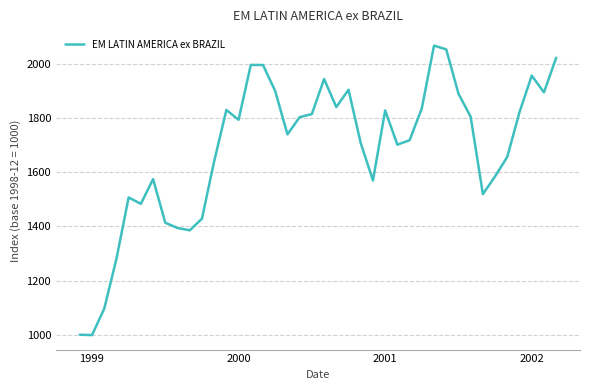

True or false: there are more than 1 points higher than both neighbors.

True